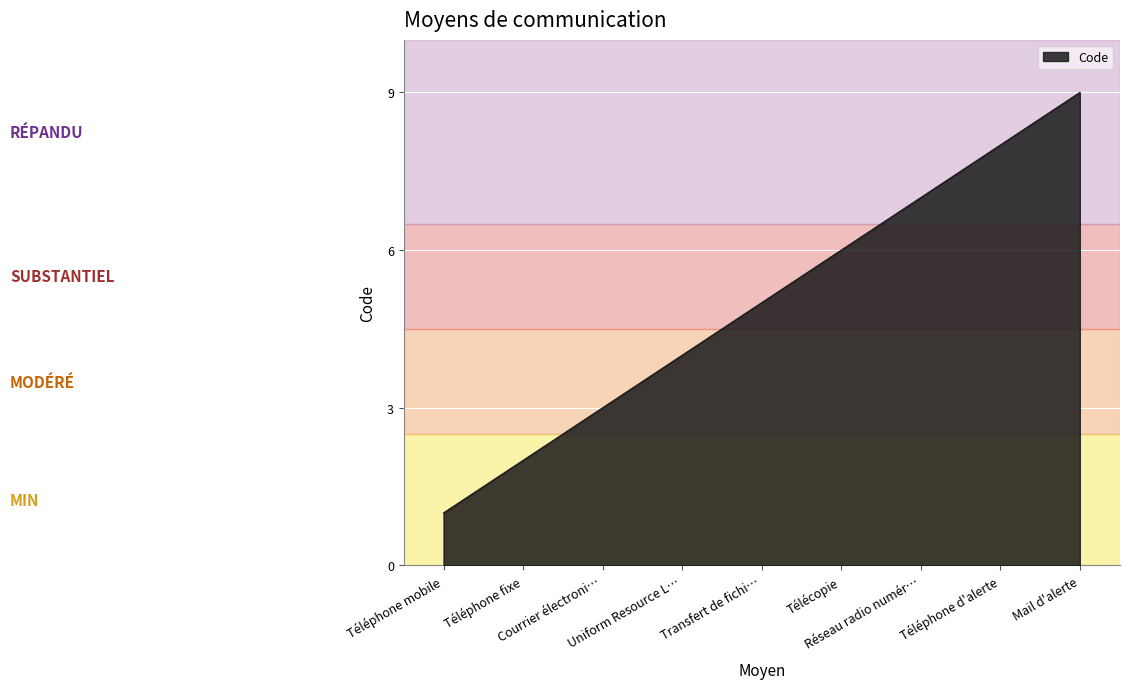

What is the difference between the maximum and minimum values?

8